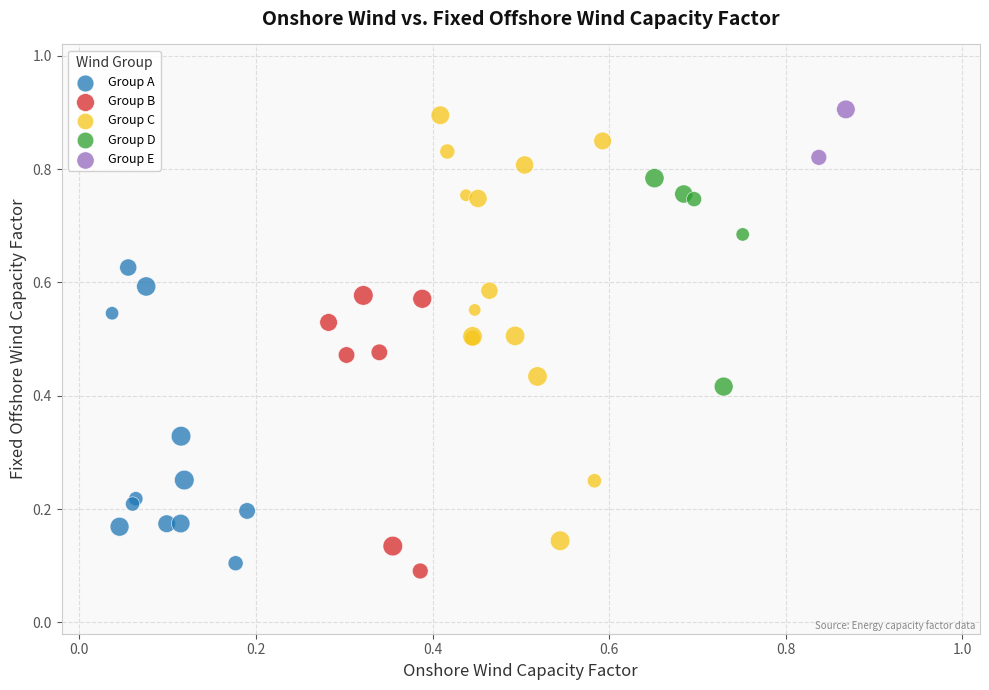

Which series reaches the minimum Y coordinate?

Group B